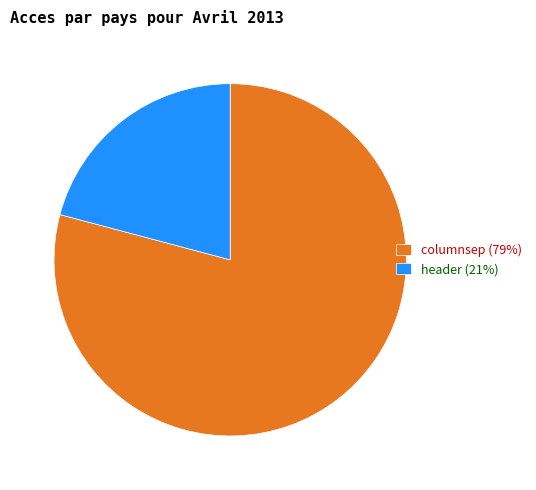

What is the smallest slice in the pie chart?

header